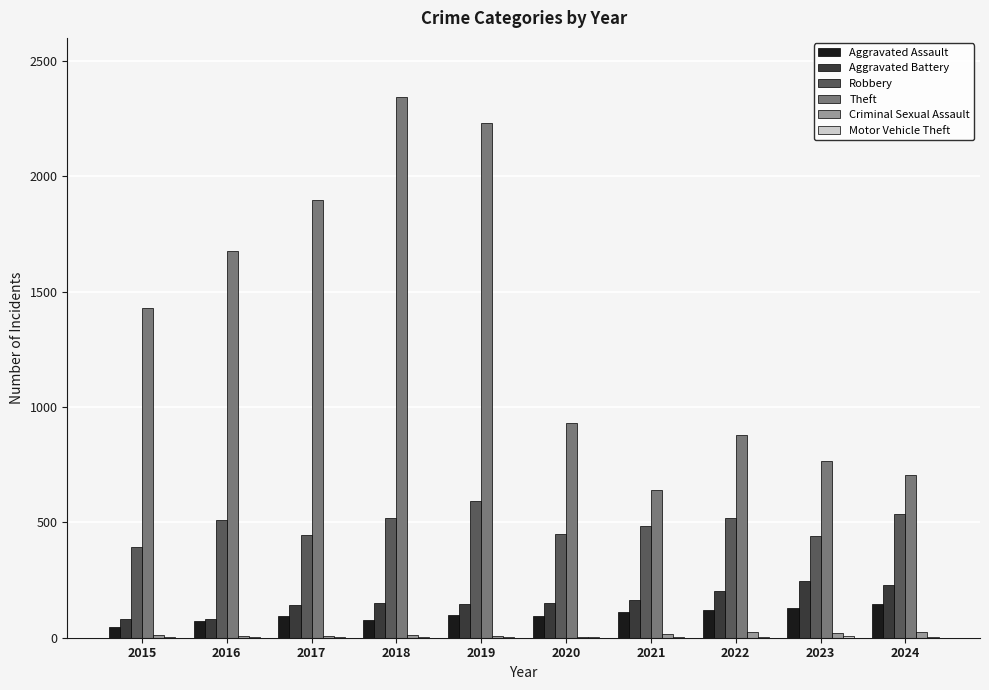

What is the maximum value shown in the chart?

2342